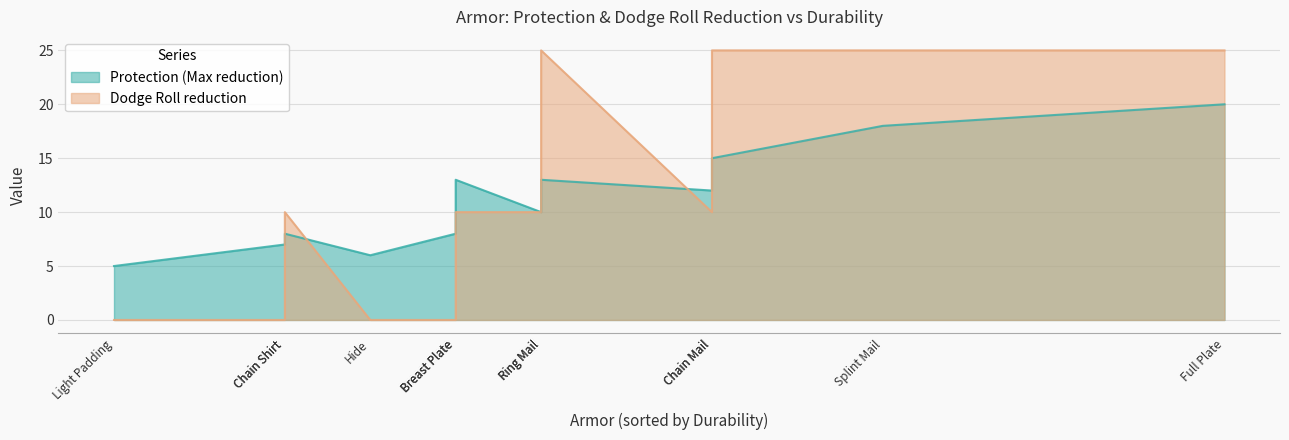

At which label does Protection (Max reduction) first exceed 12?

Breast Plate